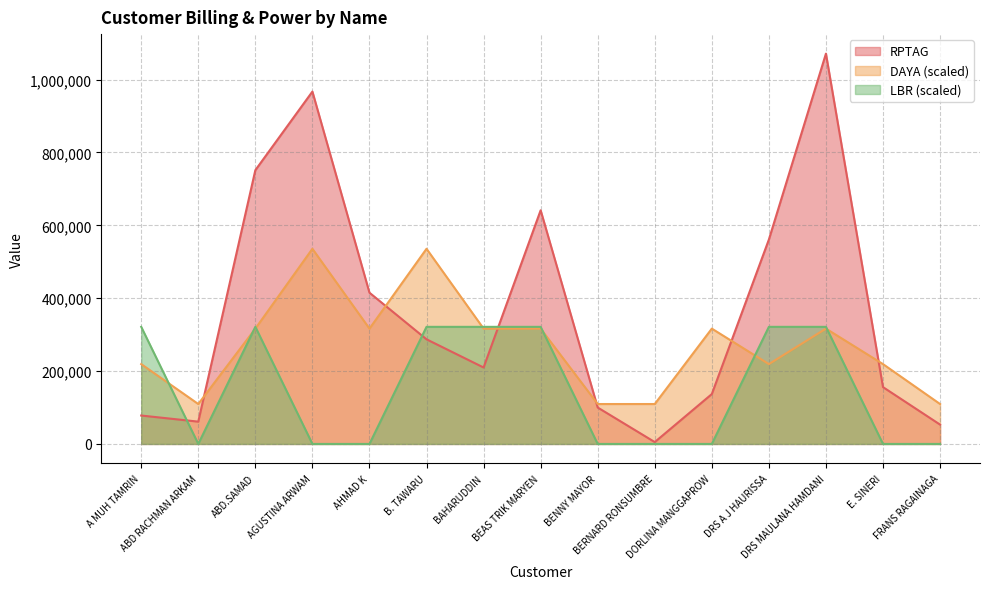

In DAYA, how many points are lower than both neighbors (excluding endpoints)?

3